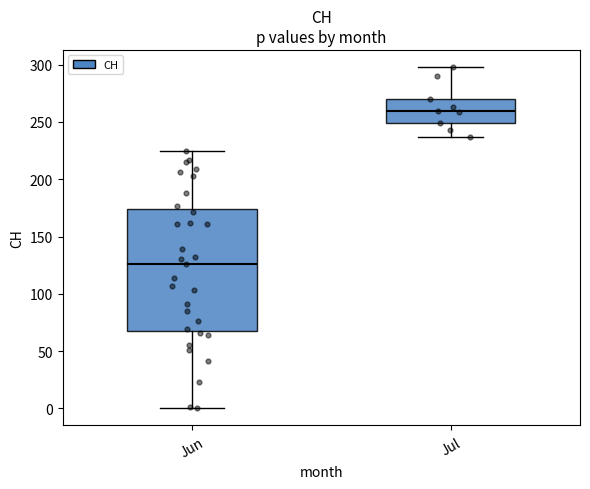

Reading left to right, transcribe this box plot: for each box, give where its median line is, the range the box spans, and where its two whiskers end, as read against the y-axis. The values are not printed on the chart, so give them approximately, as read against the axis.

Jun: median 125, box 70 to 175, whiskers 0 to 225
Jul: median 260, box 250 to 270, whiskers 235 to 300